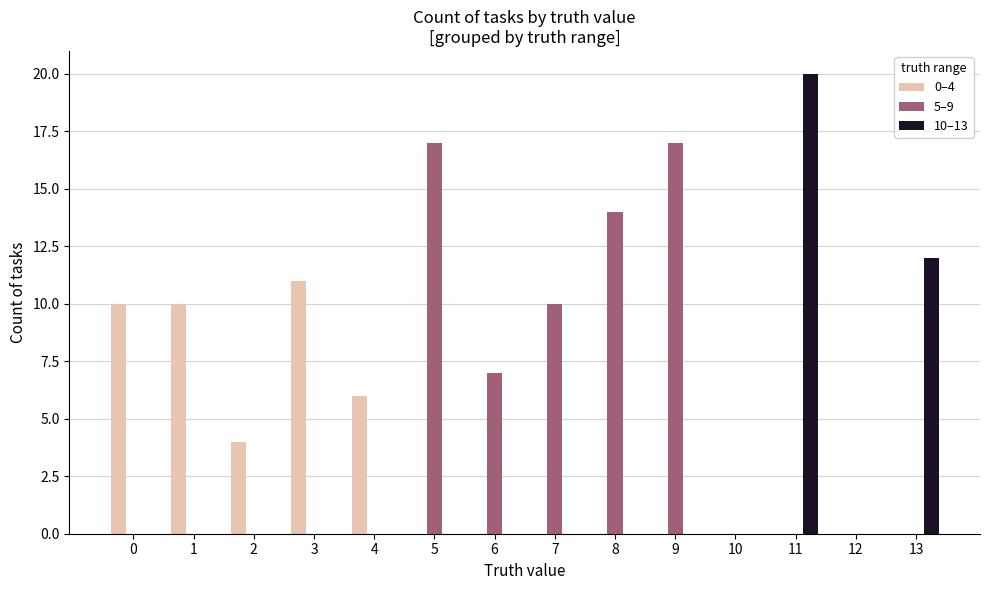

The 5–9 series shows -6 at 1. True or false?

False